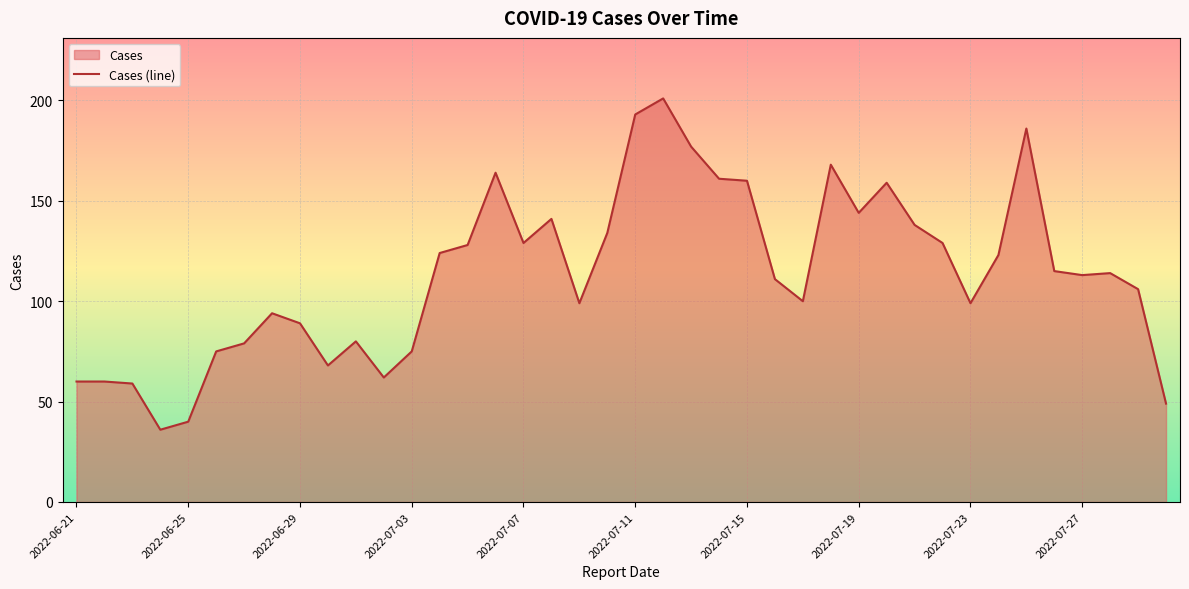

True or false: the data shows 57 at 2022-06-25.

False